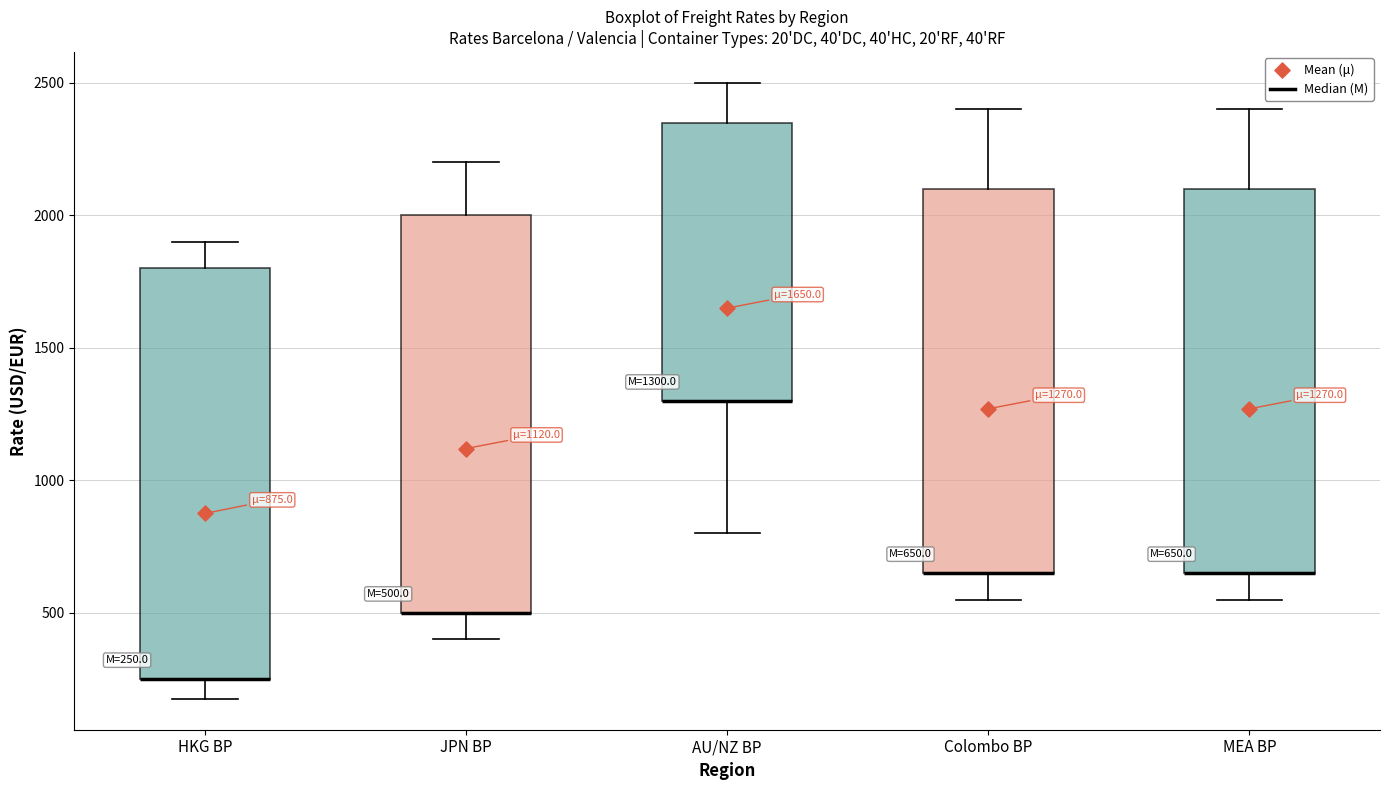

Comparing the boxes themselves (not the whiskers), which one is the tallest?

HKG BP